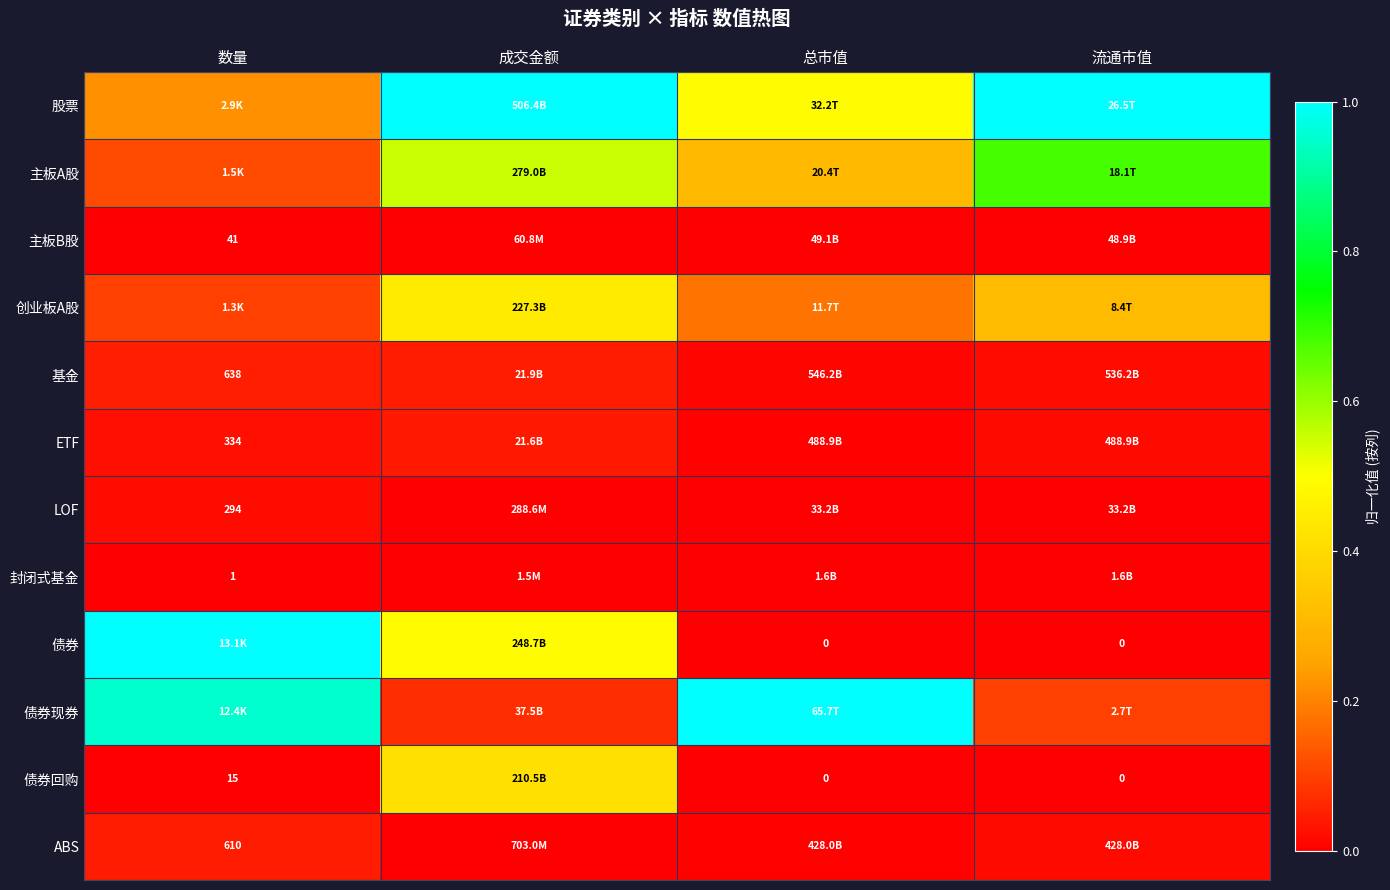

What is the greatest value displayed?

1.0